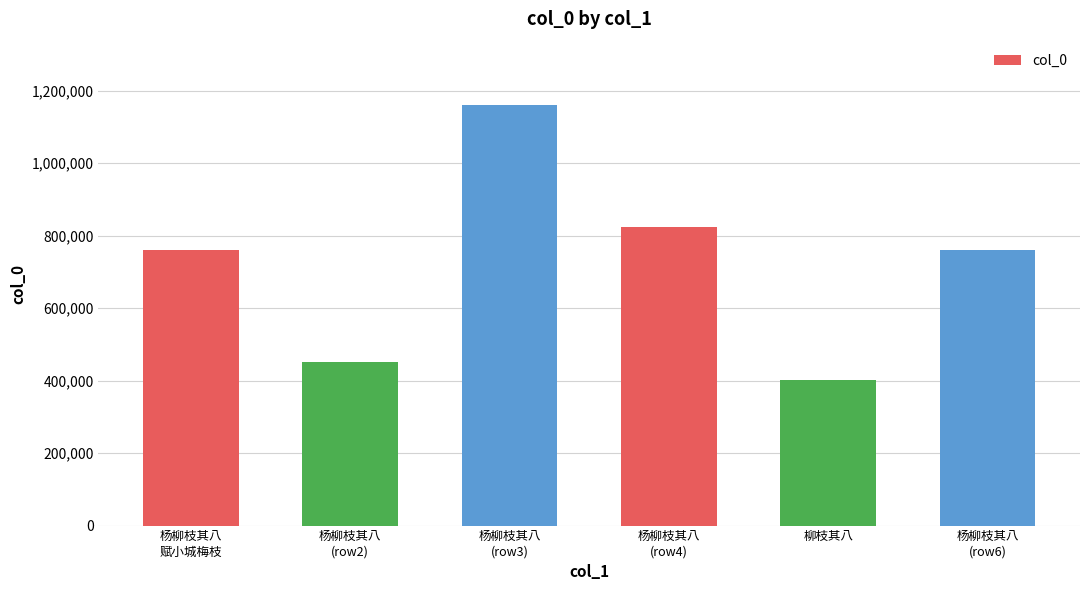

The value at 杨柳枝其八
(row4) is 1208197. True or false?

False